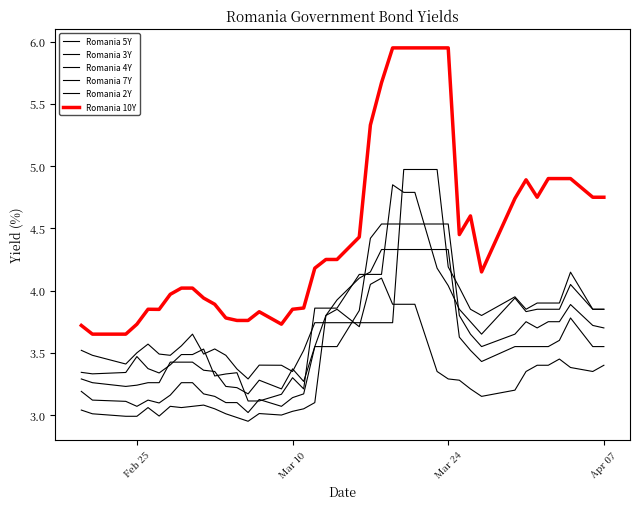

True or false: Romania 2Y and Romania 10Y intersect in this chart.

False